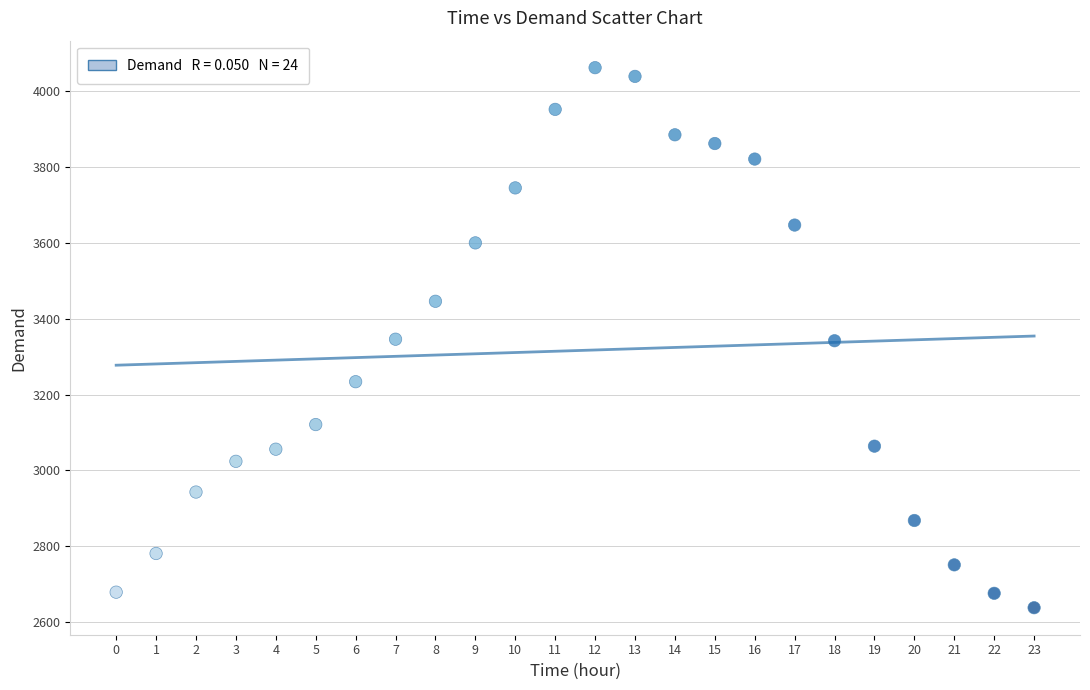

What is the range of Y values (max minus min)?

1424